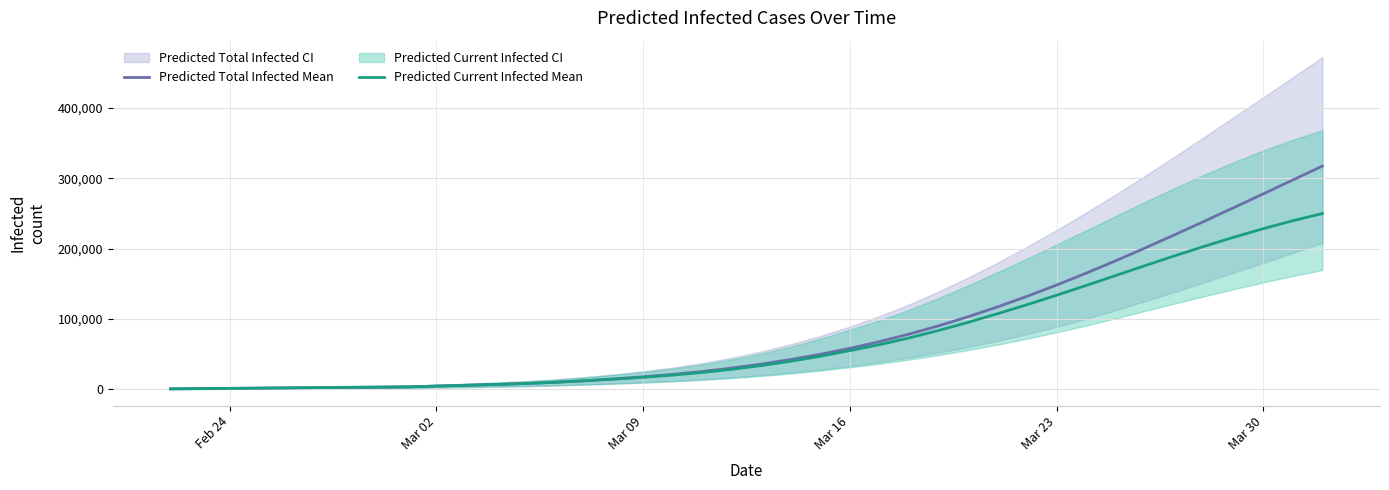

Does the chart have visible grid lines?

Yes